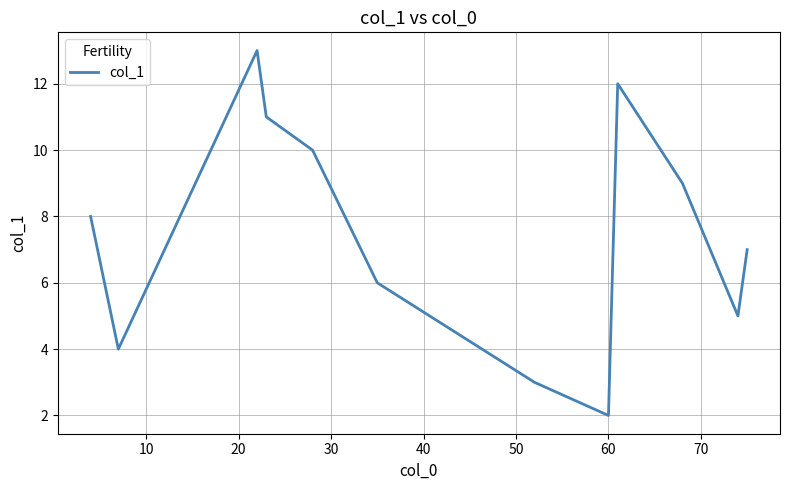

What is the difference between the maximum and minimum values?

11.0